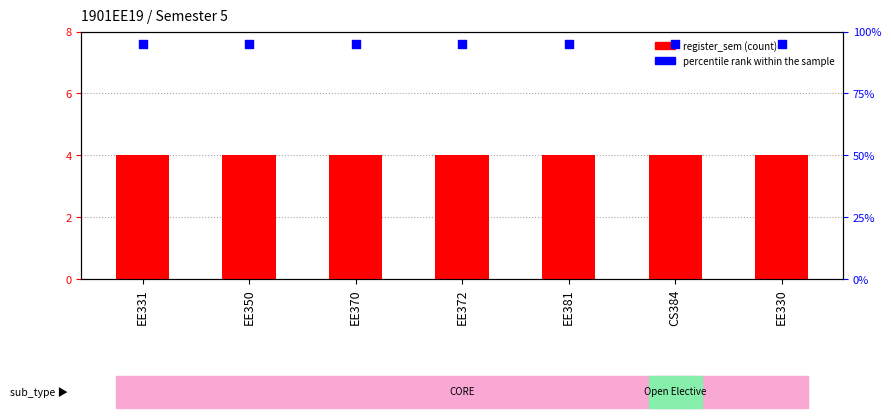

Which series has the largest total across all categories?

percentile rank within the sample